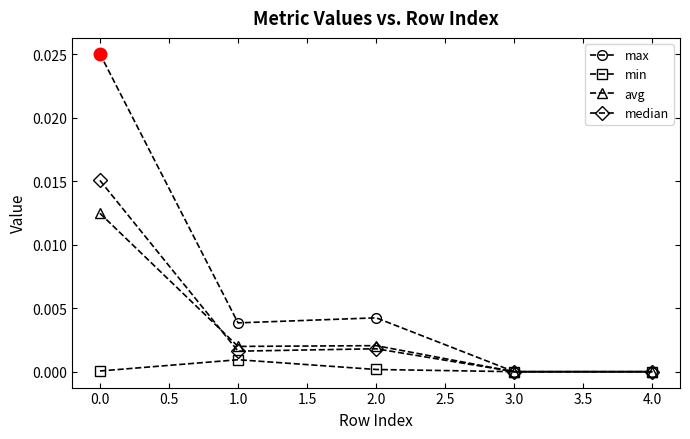

Which series has the largest total across all categories?

max